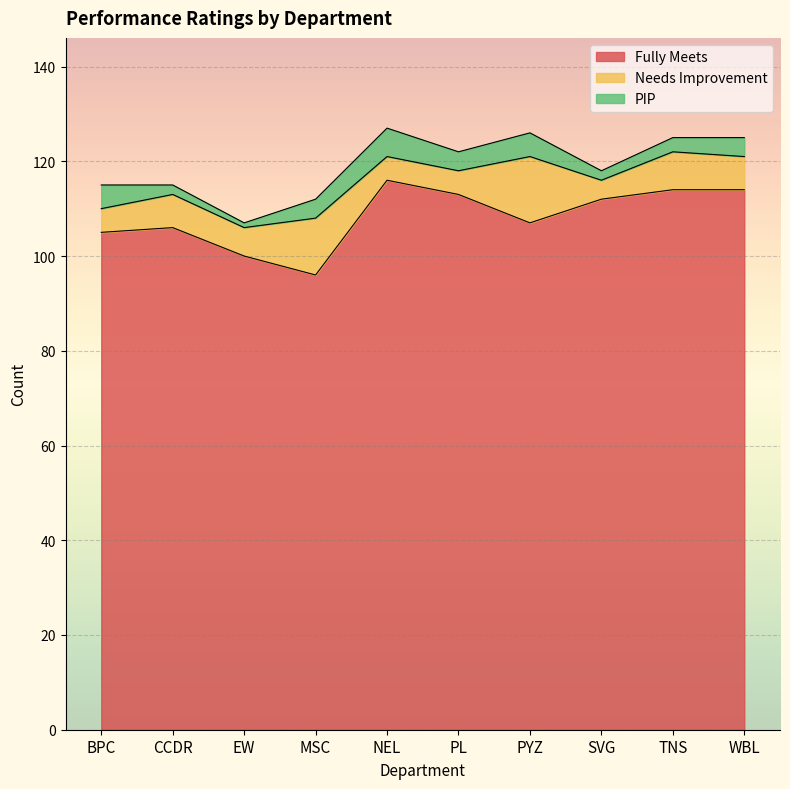

How many distinct data groups are displayed?

3